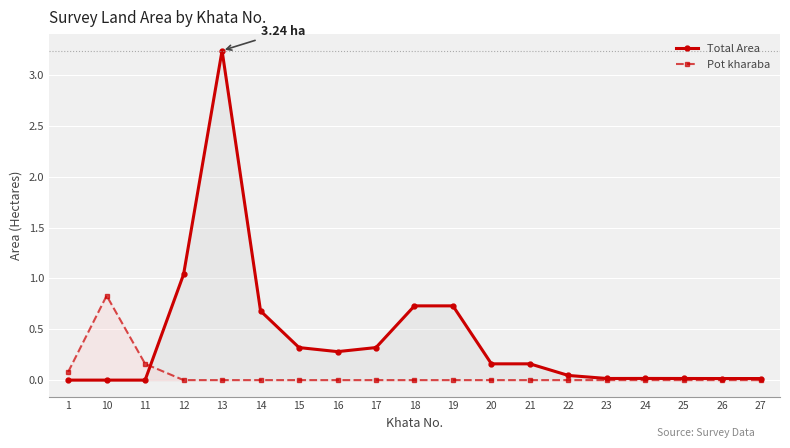

Between 14 and 26, which series saw the biggest shift?

Total Area